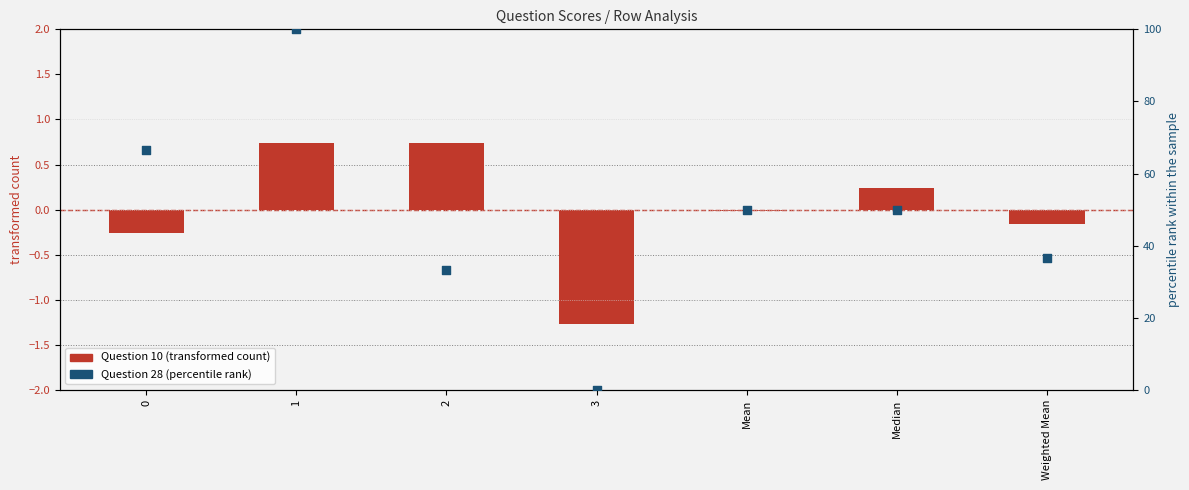

What is the total value across all series at 1?

100.7